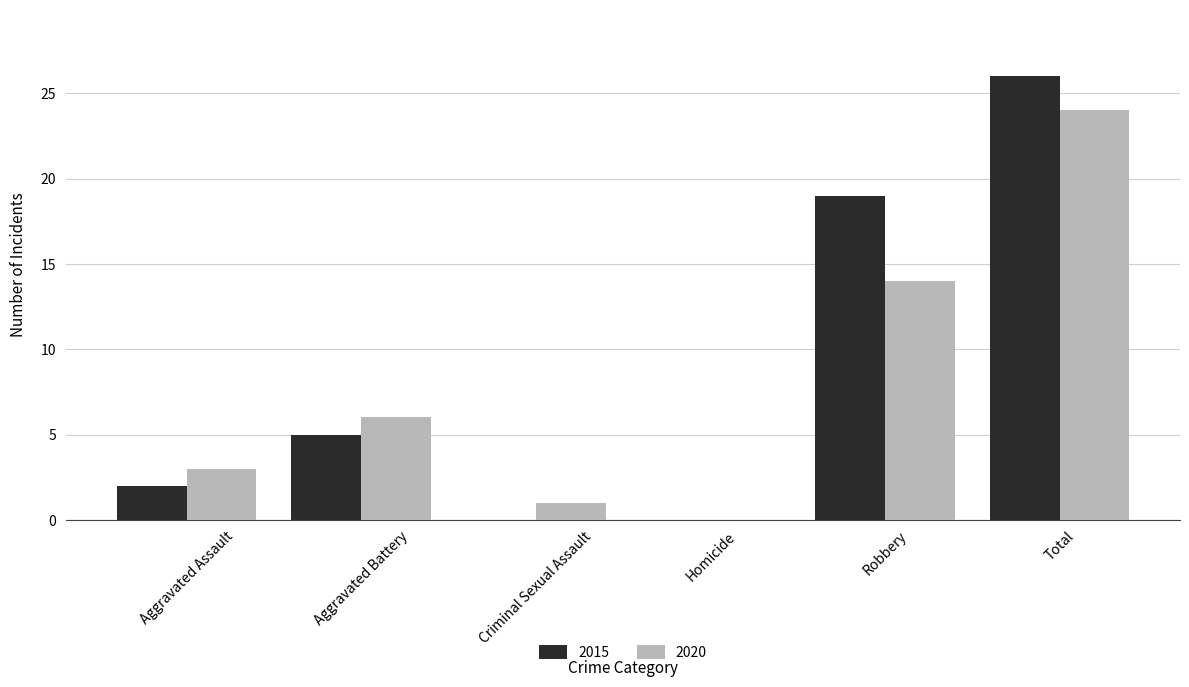

What is the sum of all 2020 values?

48